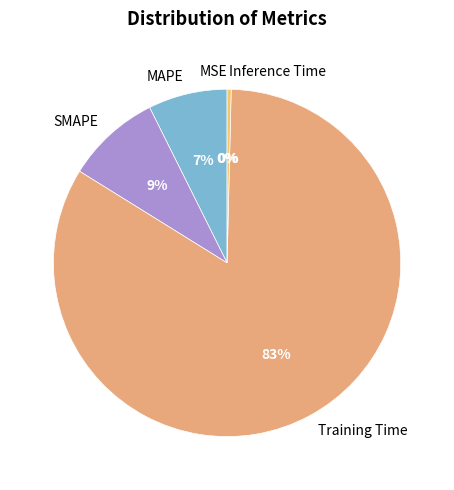

How many segments does this pie chart have?

5